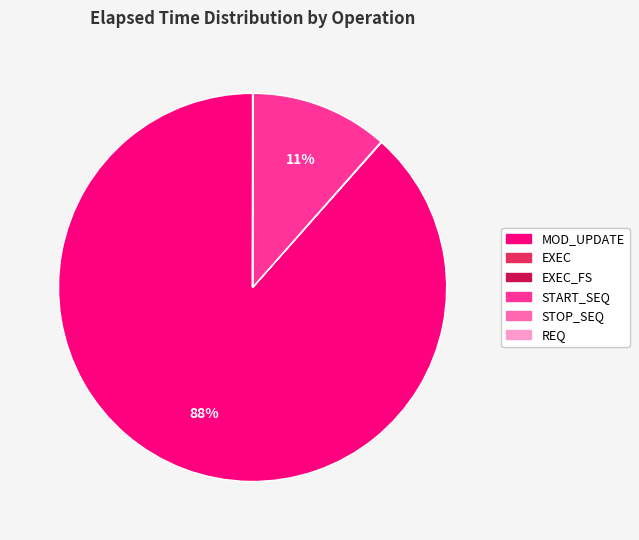

To the nearest percent, what is the average slice percentage?

17%